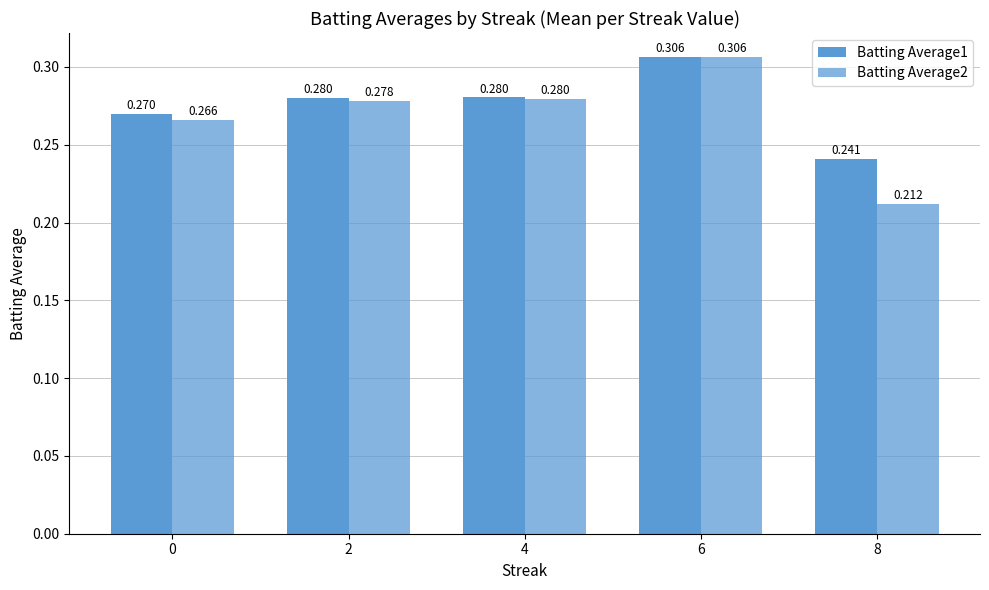

Reading right to left, what are all the values shown in this chart?

Batting Average1: 0.2	0.3	0.3	0.3	0.3
Batting Average2: 0.2	0.3	0.3	0.3	0.3